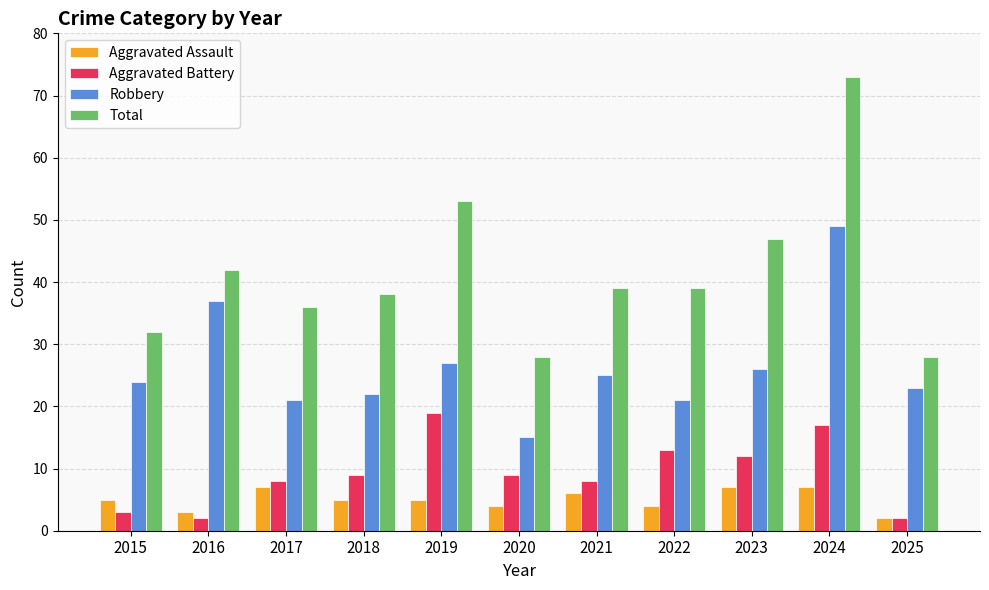

At how many categories does at least one series exceed 44?

3